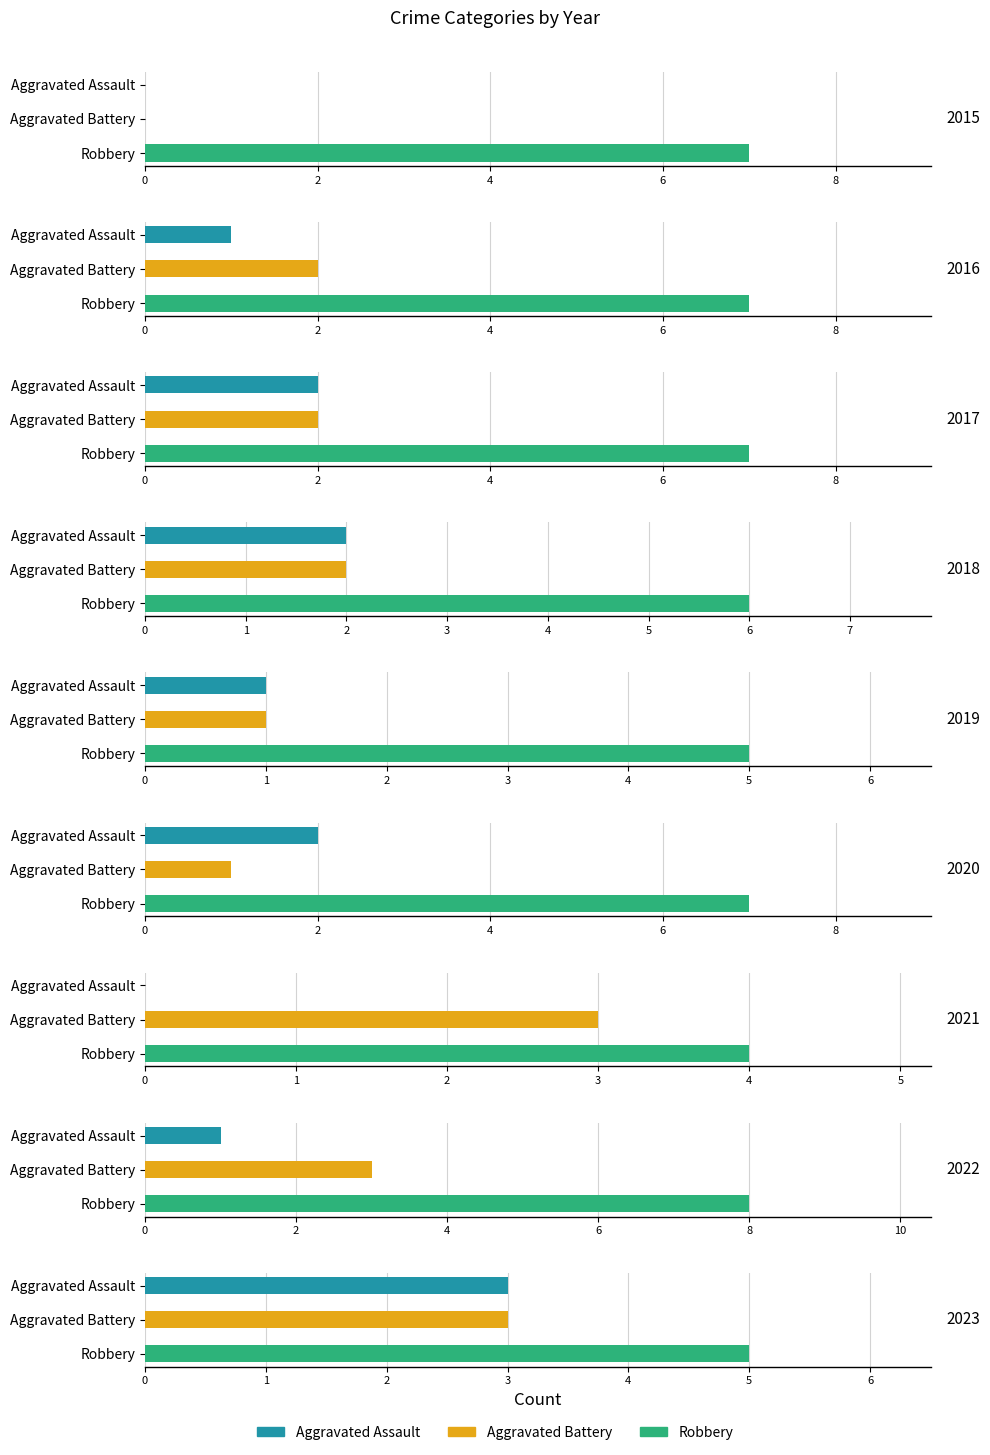

Rank the series at 2020 from lowest to highest value.

Aggravated Battery, Aggravated Assault, Robbery